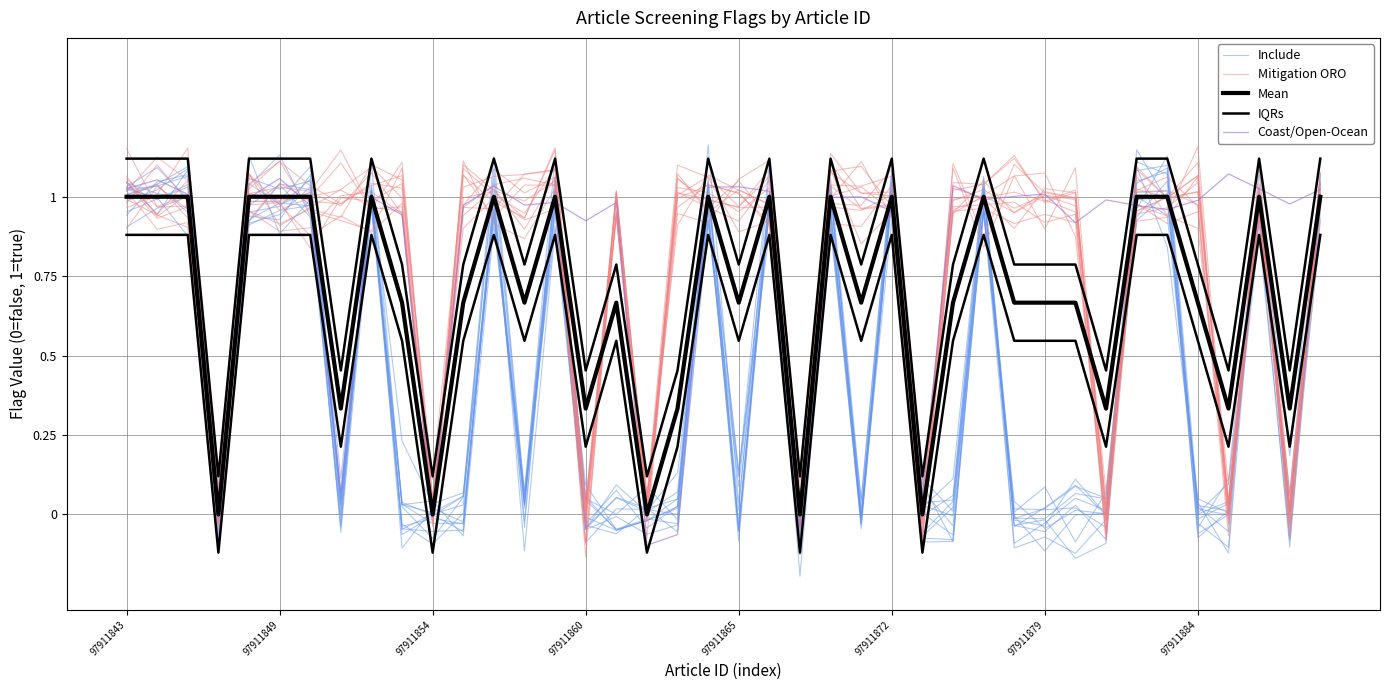

Which series has the largest range (max minus min)?

Include